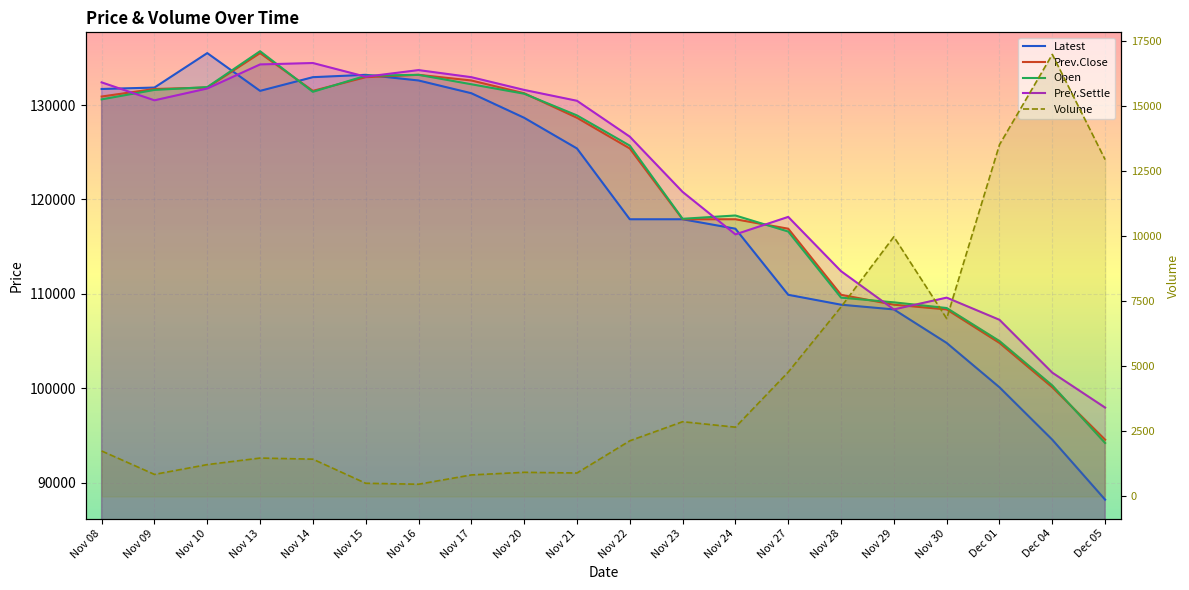

Reading right to left, what are all the values shown in this chart?

Latest: Dec 05=88200	Dec 04=94550	Dec 01=100100	Nov 30=104800	Nov 29=108350	Nov 28=108850	Nov 27=109900	Nov 24=116900	Nov 23=117900	Nov 22=117900	Nov 21=125400	Nov 20=128650	Nov 17=131250	Nov 16=132600	Nov 15=133200	Nov 14=132950	Nov 13=131500	Nov 10=135500	Nov 09=131850	Nov 08=131700
Prev.Close: Dec 05=94550	Dec 04=100100	Dec 01=104800	Nov 30=108350	Nov 29=108850	Nov 28=109900	Nov 27=116900	Nov 24=117900	Nov 23=117900	Nov 22=125400	Nov 21=128650	Nov 20=131250	Nov 17=132600	Nov 16=133200	Nov 15=132950	Nov 14=131500	Nov 13=135500	Nov 10=131850	Nov 09=131700	Nov 08=130900
Open: Dec 05=94200	Dec 04=100300	Dec 01=105000	Nov 30=108500	Nov 29=109100	Nov 28=109600	Nov 27=116600	Nov 24=118300	Nov 23=117950	Nov 22=125700	Nov 21=128900	Nov 20=131200	Nov 17=132200	Nov 16=133200	Nov 15=133100	Nov 14=131400	Nov 13=135700	Nov 10=131900	Nov 09=131600	Nov 08=130600
Prev.Settle: Dec 05=97950	Dec 04=101650	Dec 01=107250	Nov 30=109600	Nov 29=108350	Nov 28=112400	Nov 27=118150	Nov 24=116300	Nov 23=120800	Nov 22=126650	Nov 21=130450	Nov 20=131600	Nov 17=132950	Nov 16=133700	Nov 15=133000	Nov 14=134450	Nov 13=134300	Nov 10=131750	Nov 09=130500	Nov 08=132400
Volume: Dec 05=12938	Dec 04=16977	Dec 01=13512	Nov 30=6833	Nov 29=9974	Nov 28=7279	Nov 27=4777	Nov 24=2661	Nov 23=2871	Nov 22=2137	Nov 21=900	Nov 20=927	Nov 17=826	Nov 16=469	Nov 15=506	Nov 14=1432	Nov 13=1474	Nov 10=1223	Nov 09=847	Nov 08=1747